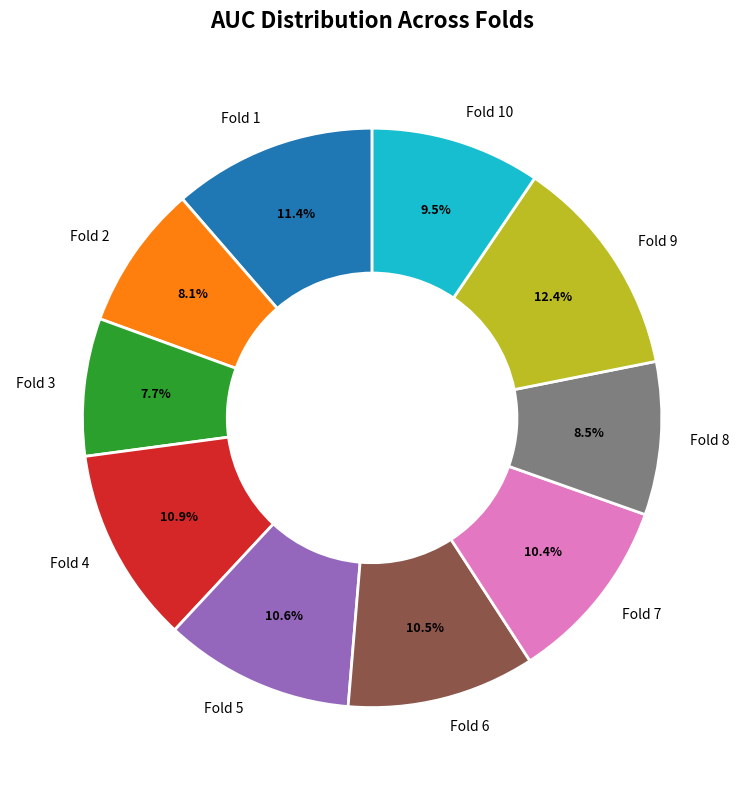

Is Fold 9 the majority of the pie?

No